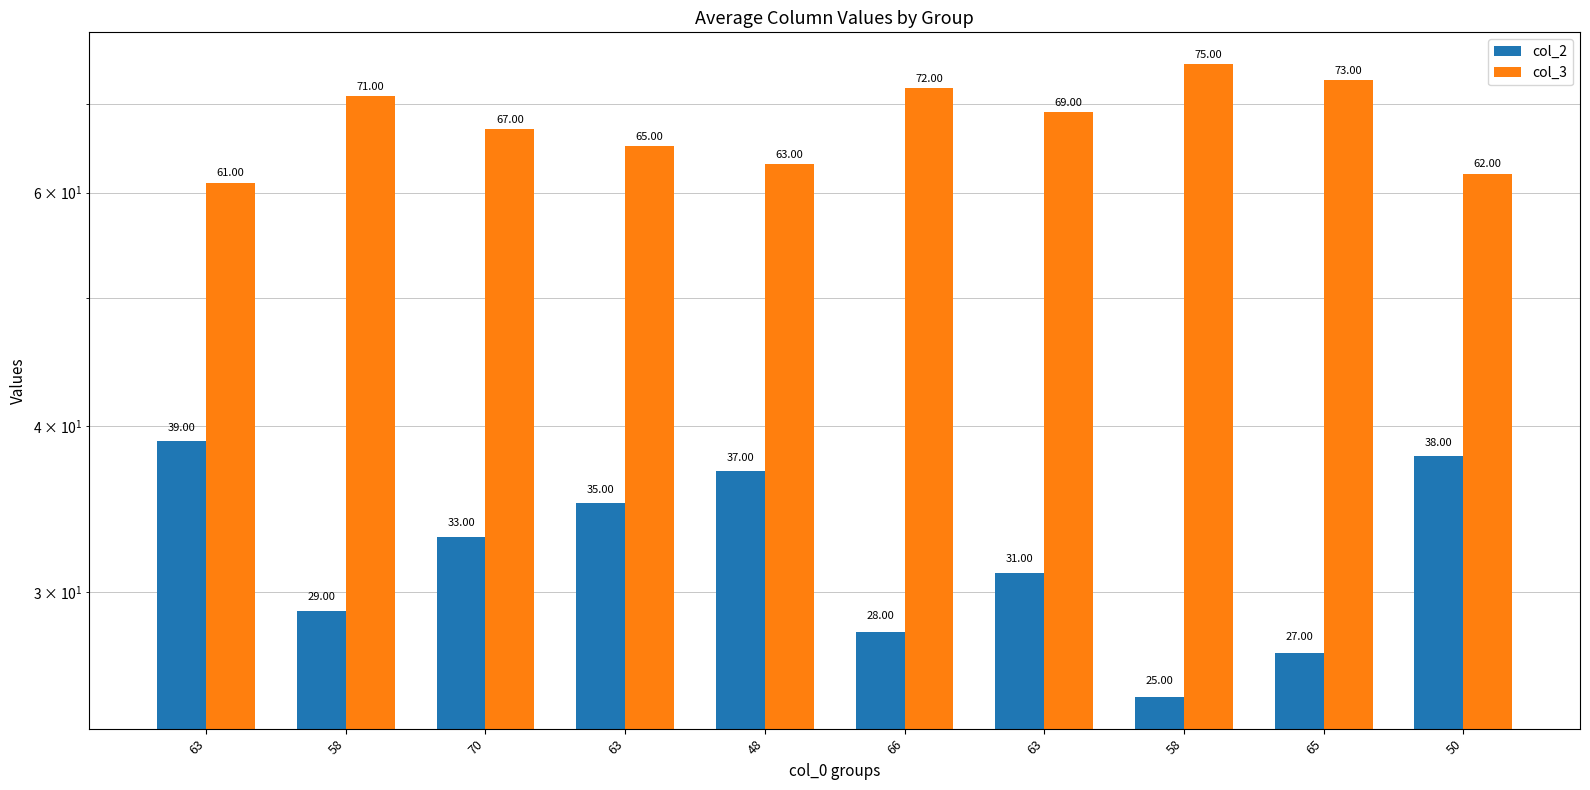

At how many categories does at least one series exceed 34?

10